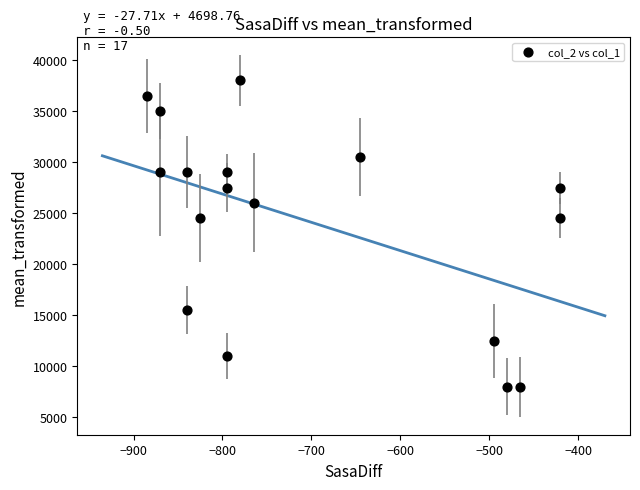

What is the range of Y values (max minus min)?

30000